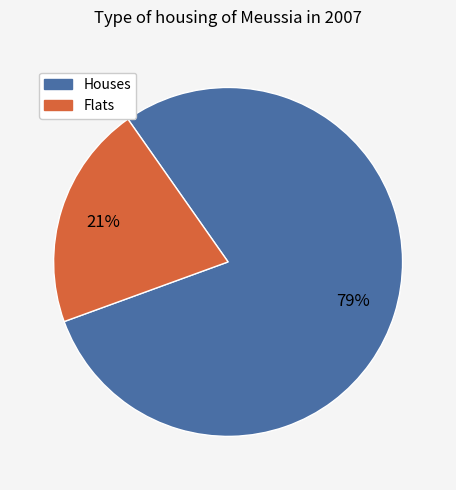

Which category has the biggest portion of the pie?

Houses